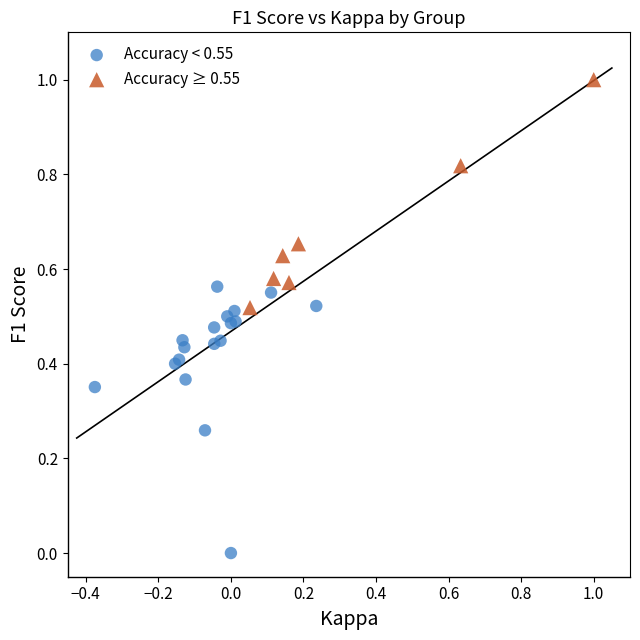

What are all the series names shown in the legend?

Accuracy < 0.55, Accuracy ≥ 0.55